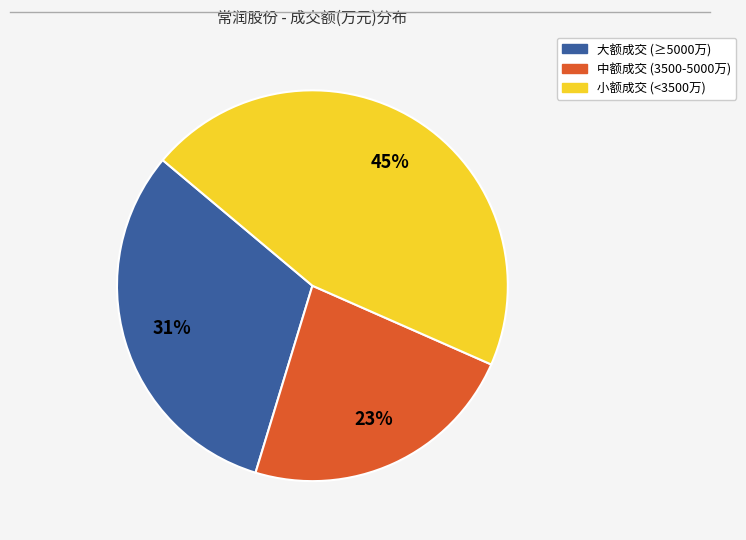

Is there any slice that represents more than half of the pie?

No